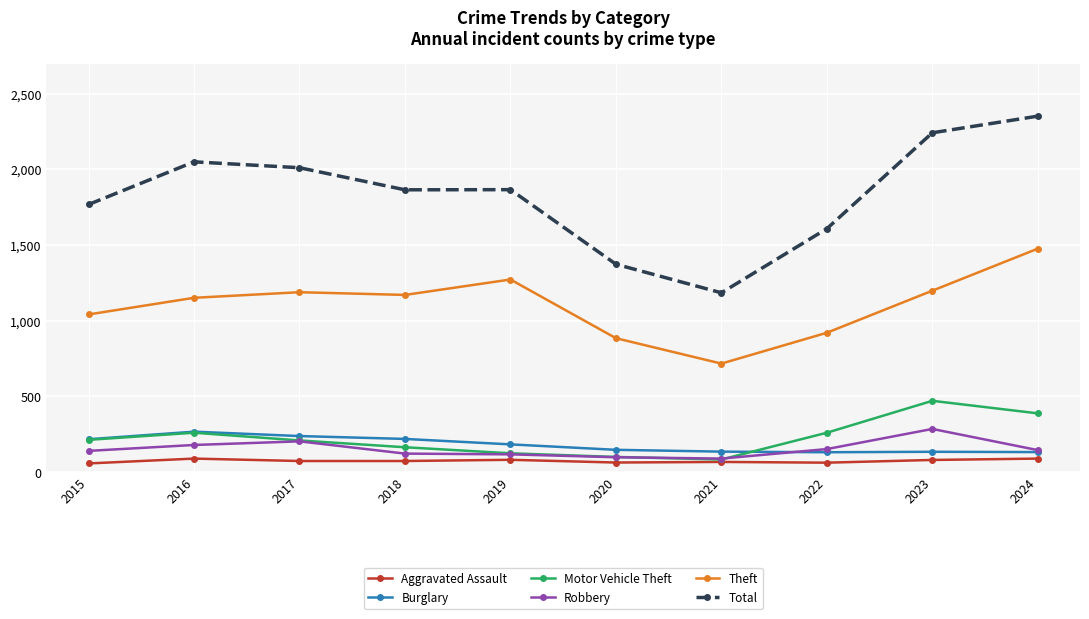

True or false: Theft and Robbery cross at least once.

False